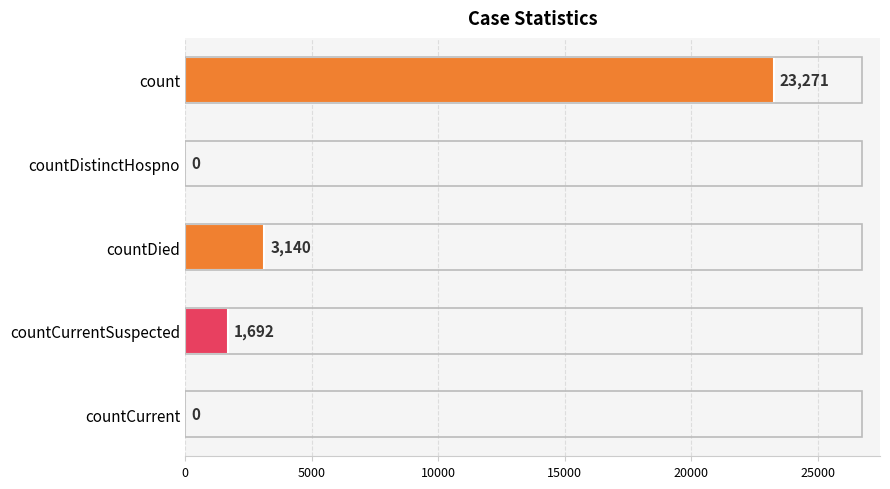

What is the sum of all values?

28103